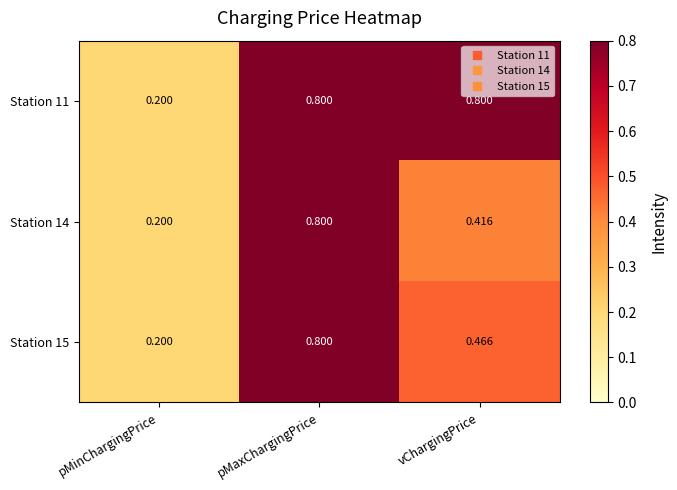

At which label is Station 14 closest to 0?

pMinChargingPrice